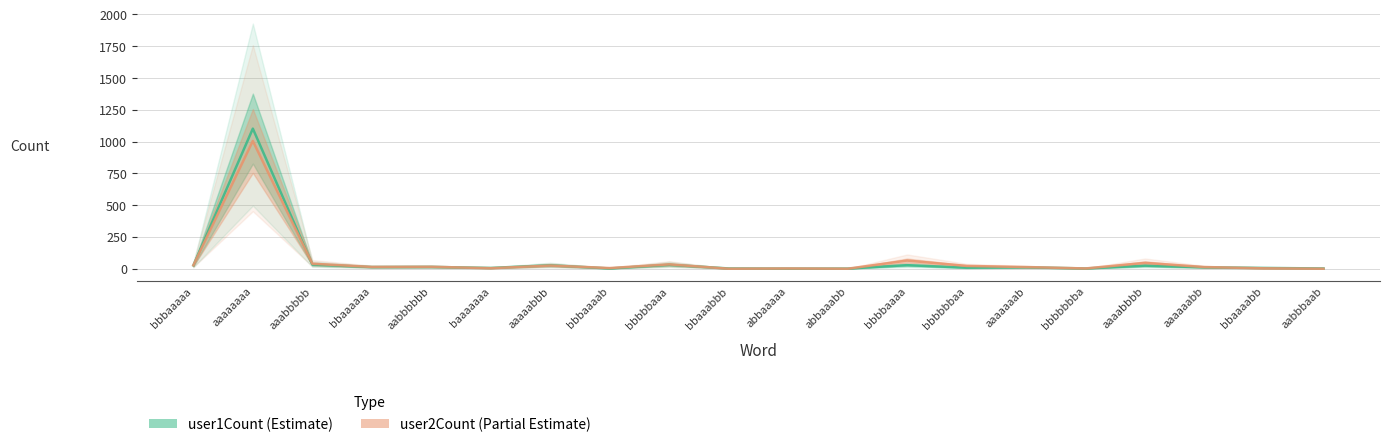

The value of user1Count at aaaaaaaa is 300. True or false?

False